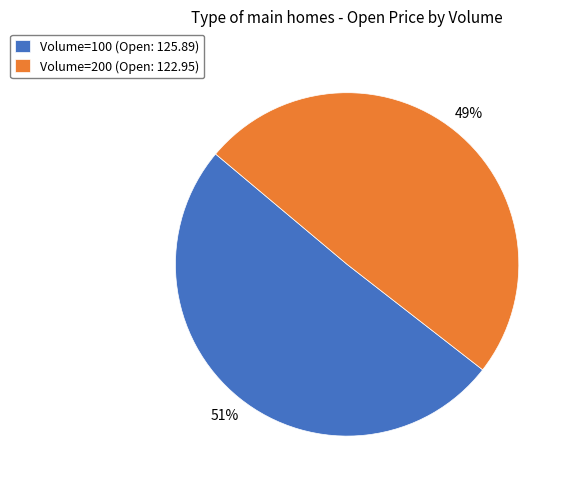

Combined, do Volume=200 (Open: 122.95) and Volume=100 (Open: 125.89) account for over 50%?

Yes